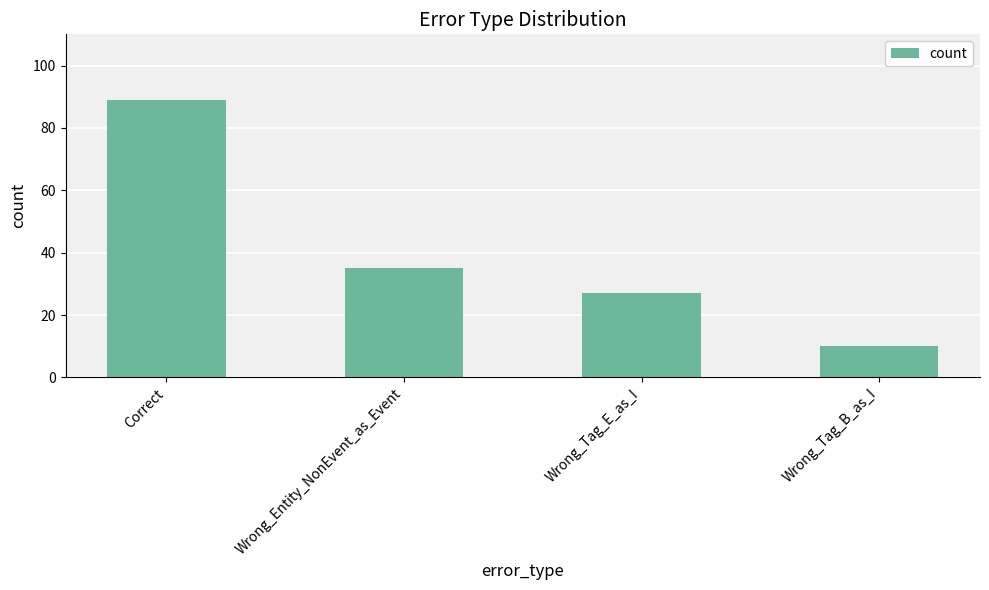

Read the value at Wrong_Tag_E_as_I.

27